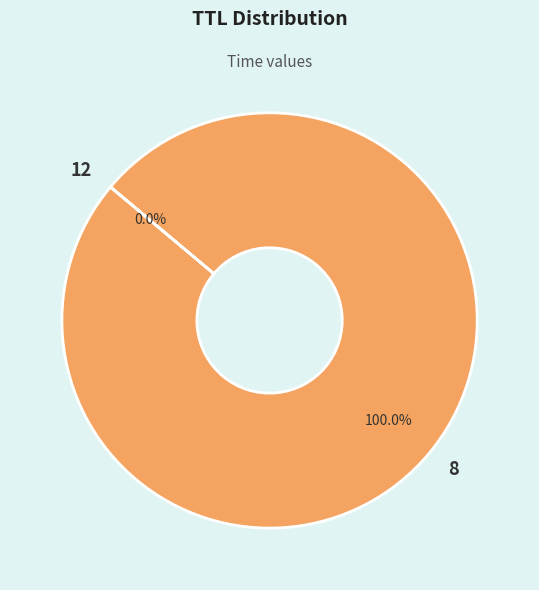

Which category has the biggest portion of the pie?

8